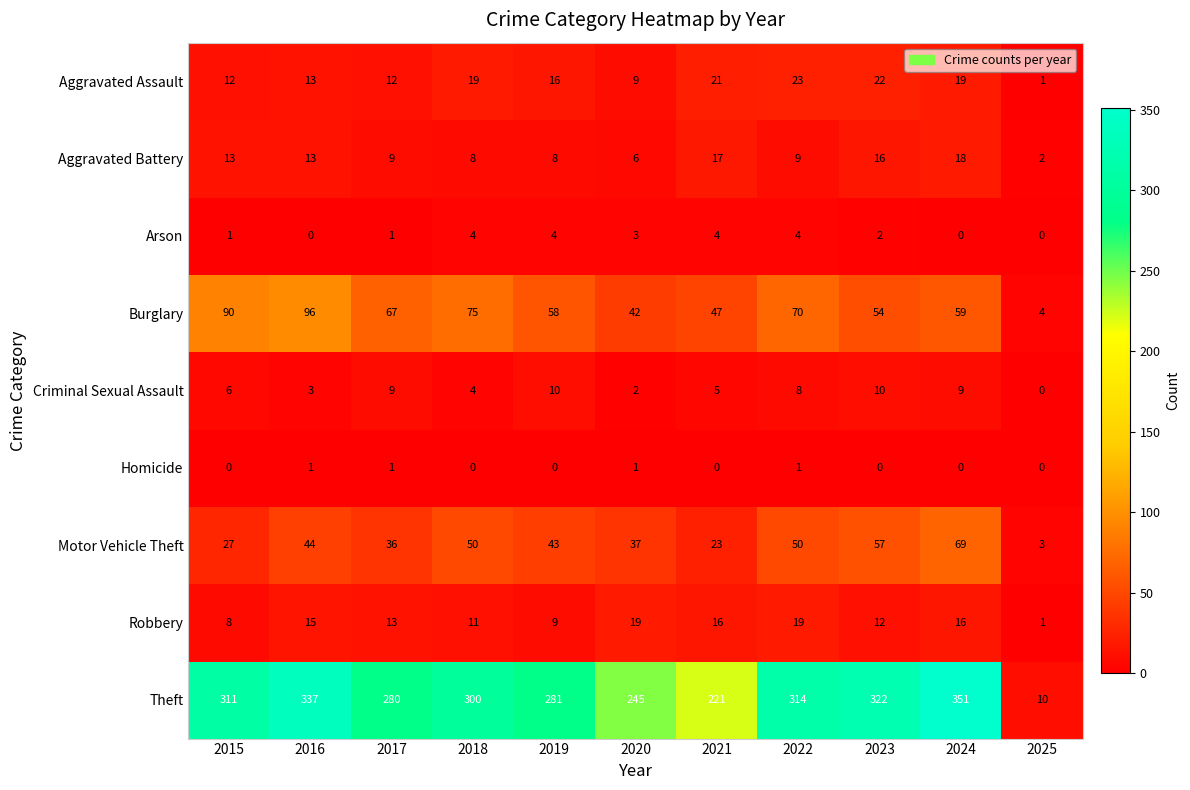

What is the total value across all series at 2025?

21